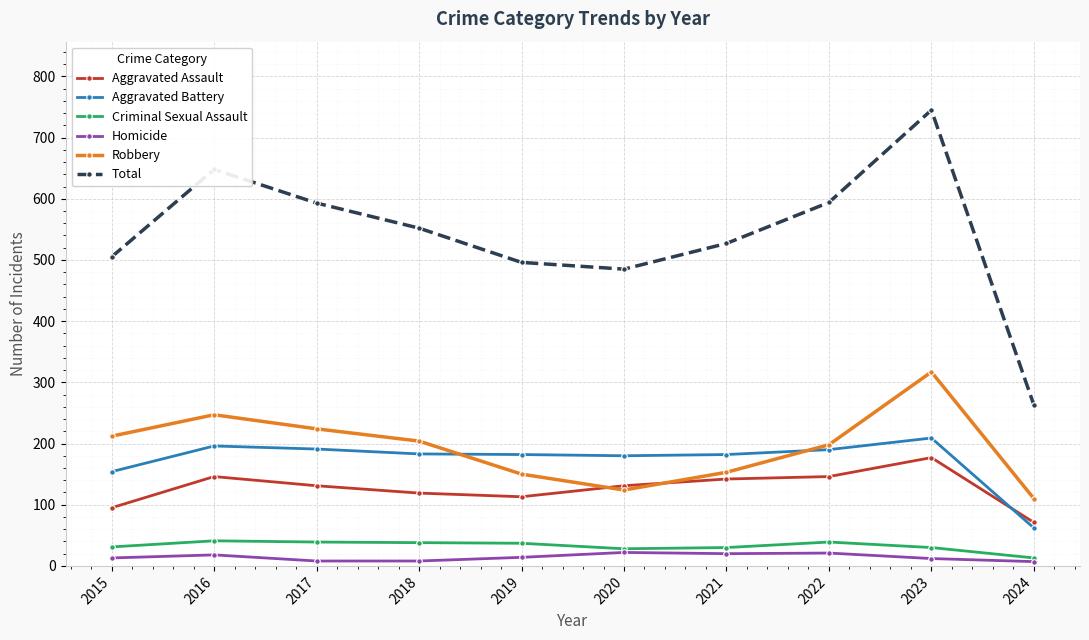

List the series in order of their peak value, highest first.

Total, Robbery, Aggravated Battery, Aggravated Assault, Criminal Sexual Assault, Homicide